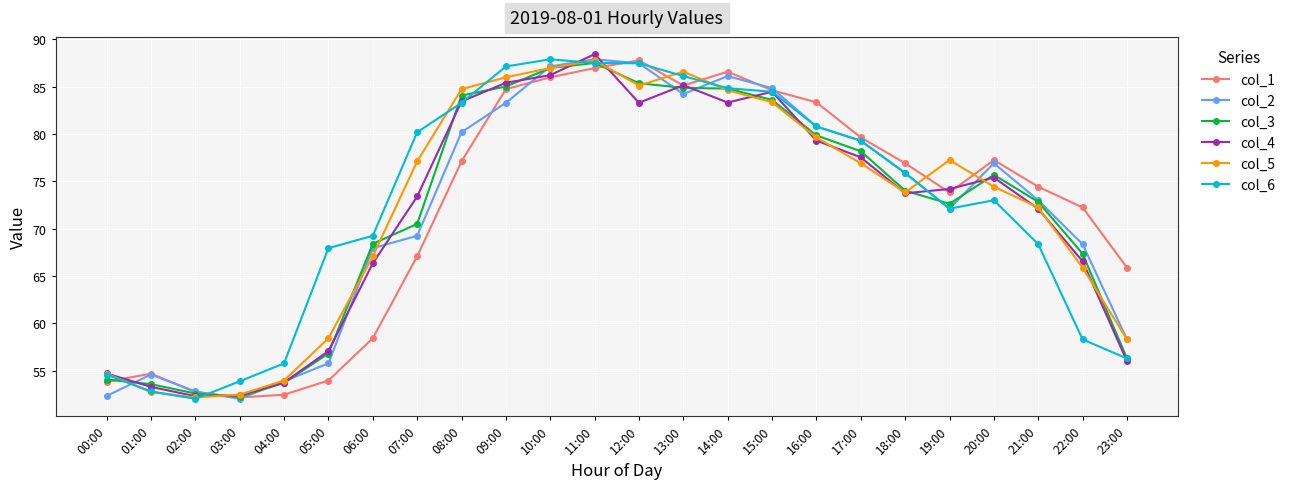

What is the sum of all col_5 values?

1732.2